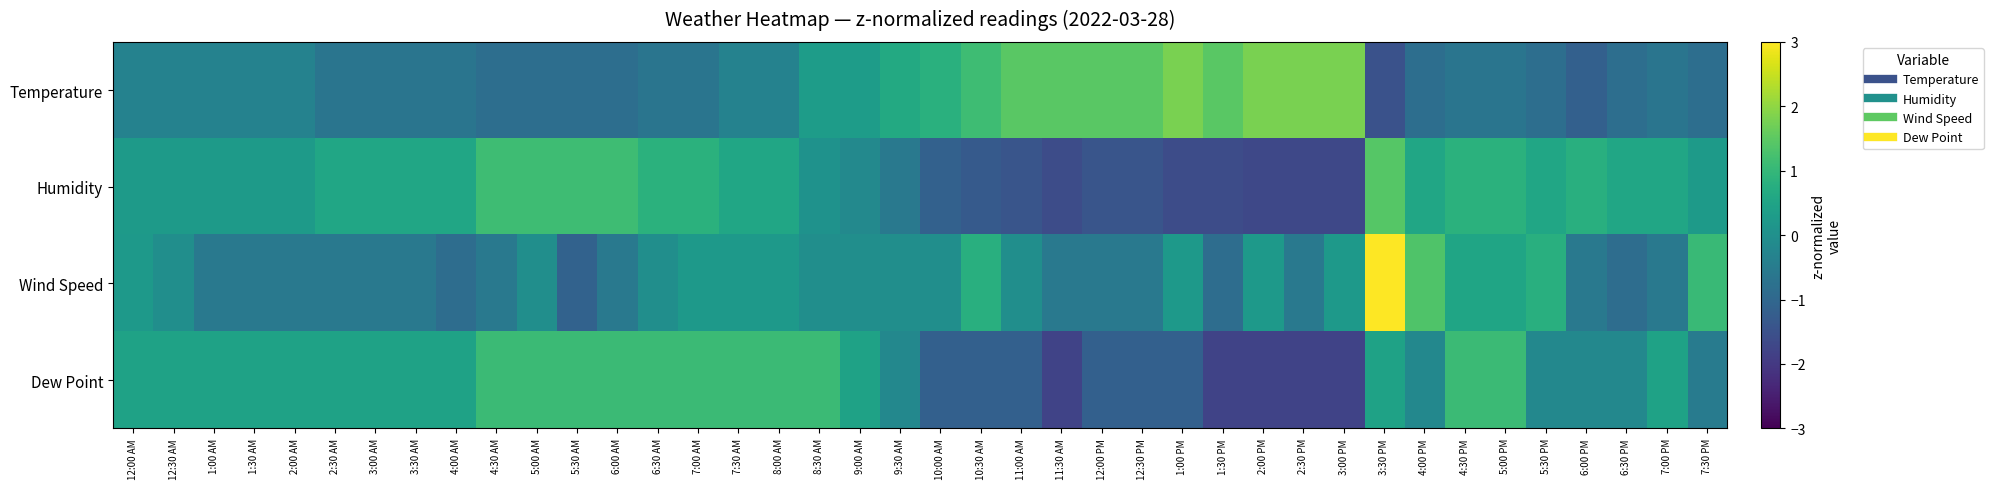

Which series has the largest range (max minus min)?

Wind Speed